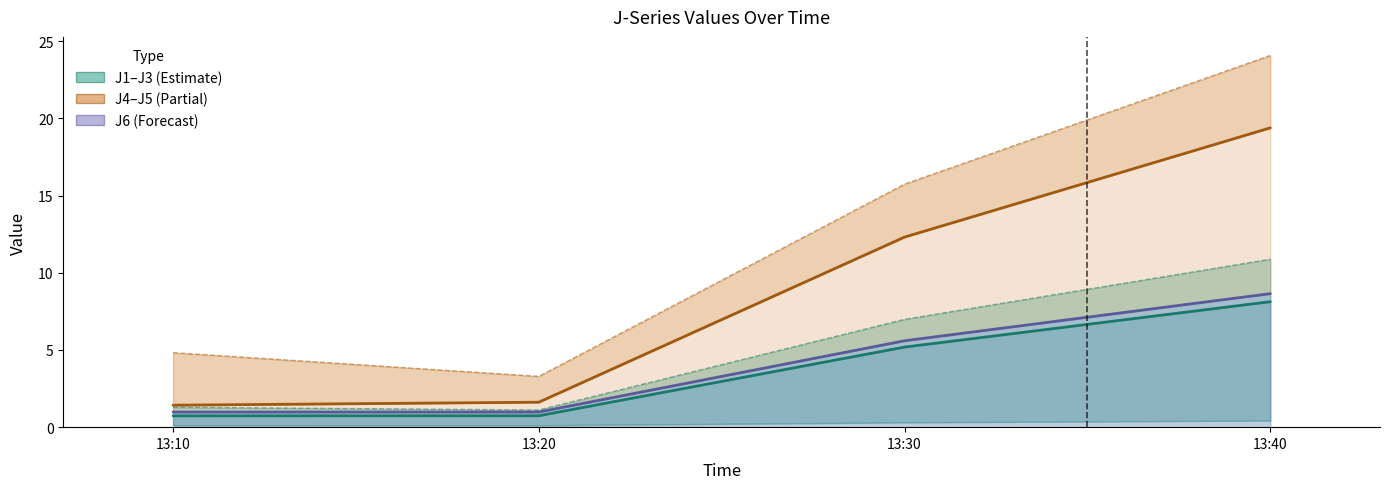

What is the value of the J3 point at the 4th from the left?

8.7